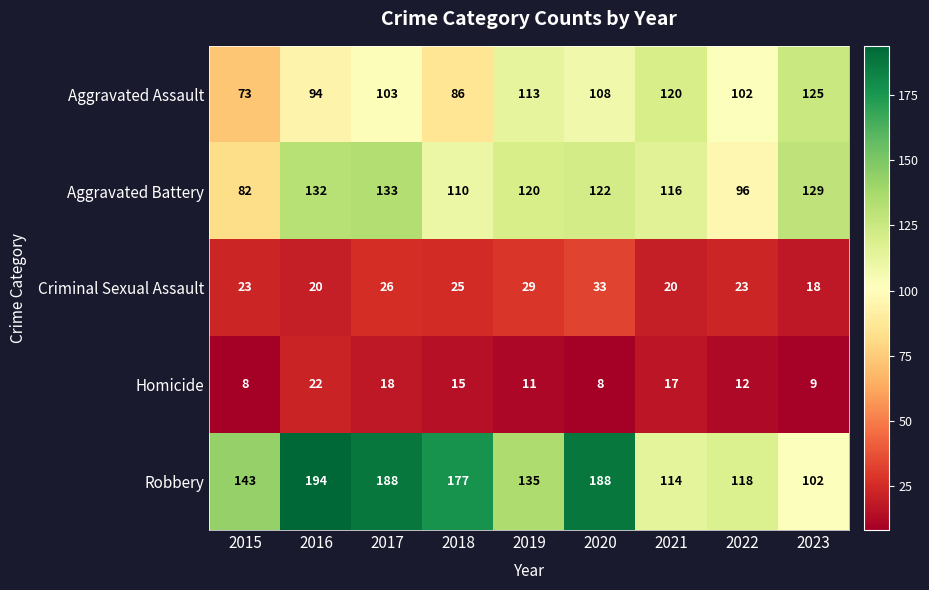

What value does the Aggravated Battery series have at 2016, to the nearest 10?

130